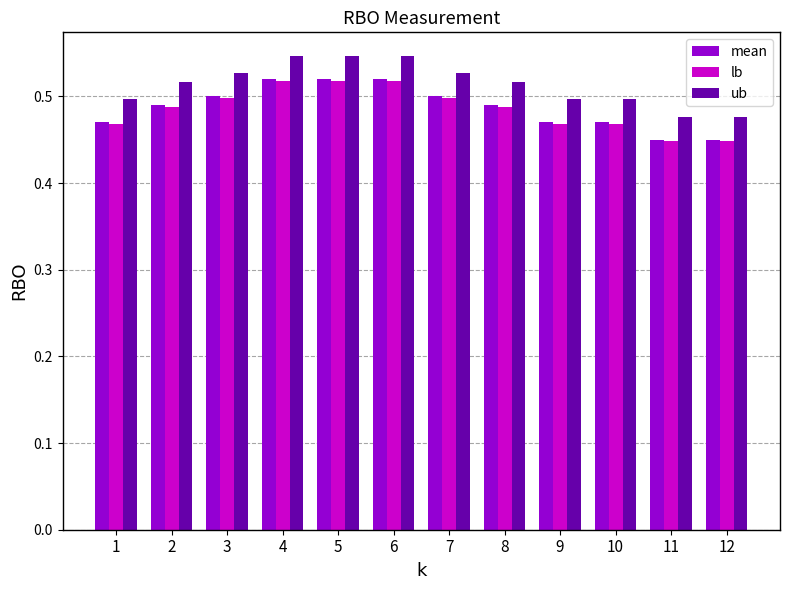

What is the sum of all lb values?

5.8